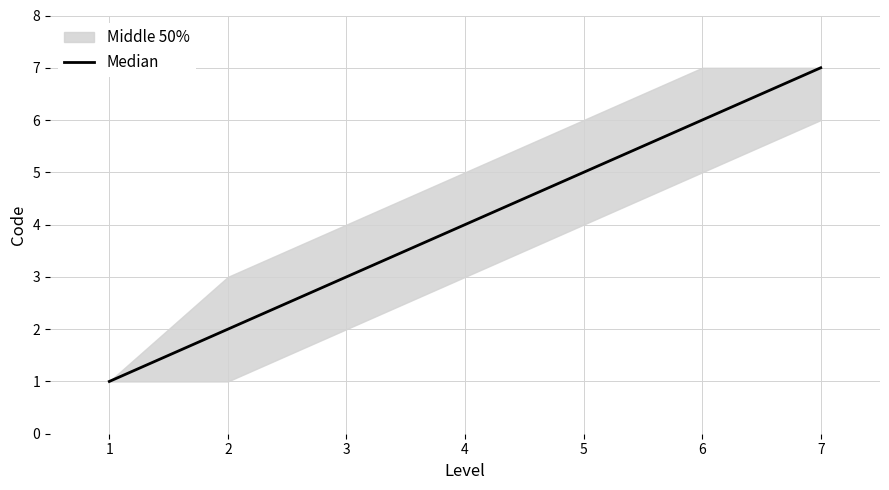

True or false: Median has a value of 6 at 4.

False